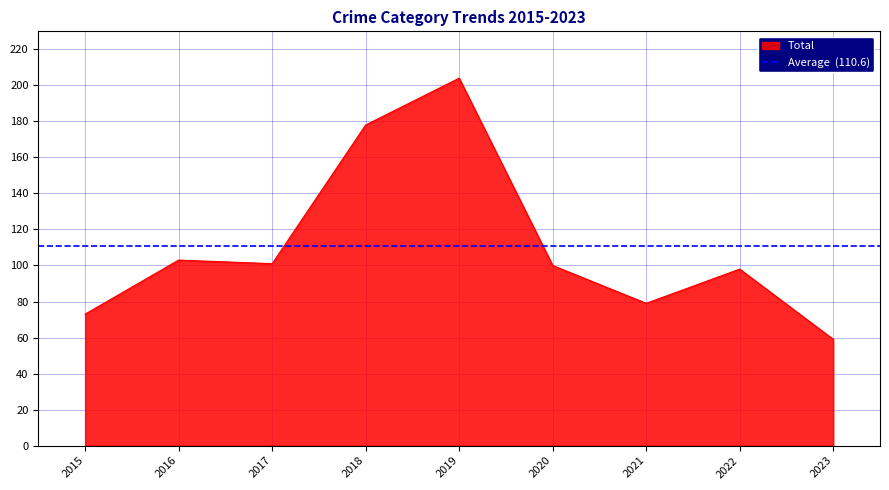

At which category does Robbery reach its first local peak?

2016